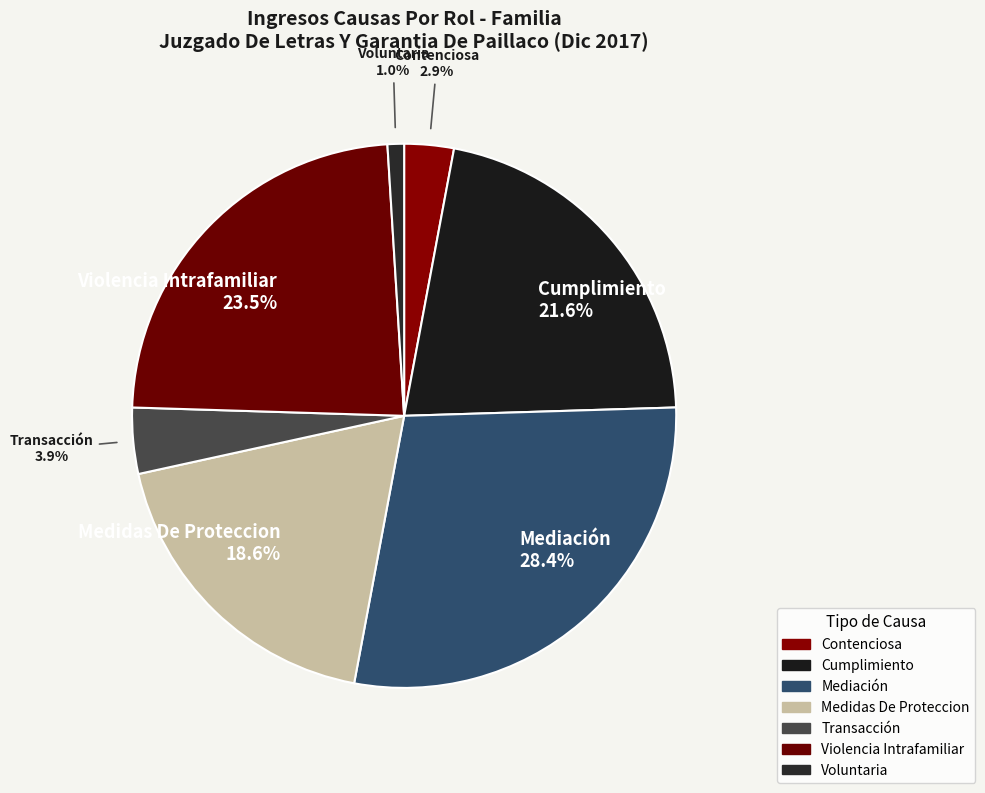

Count the number of slices in the pie.

7